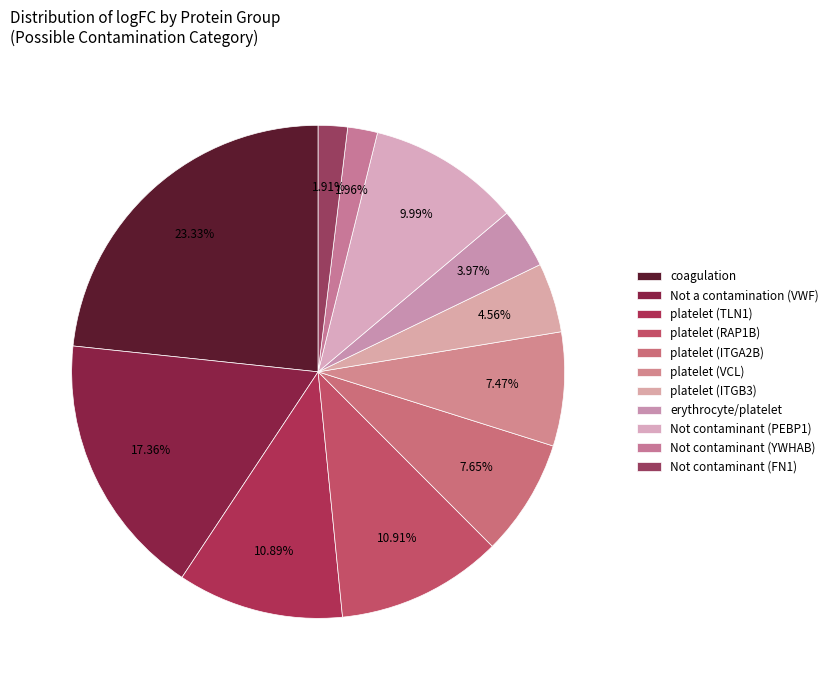

True or false: platelet (VCL) accounts for 1% of the total.

False